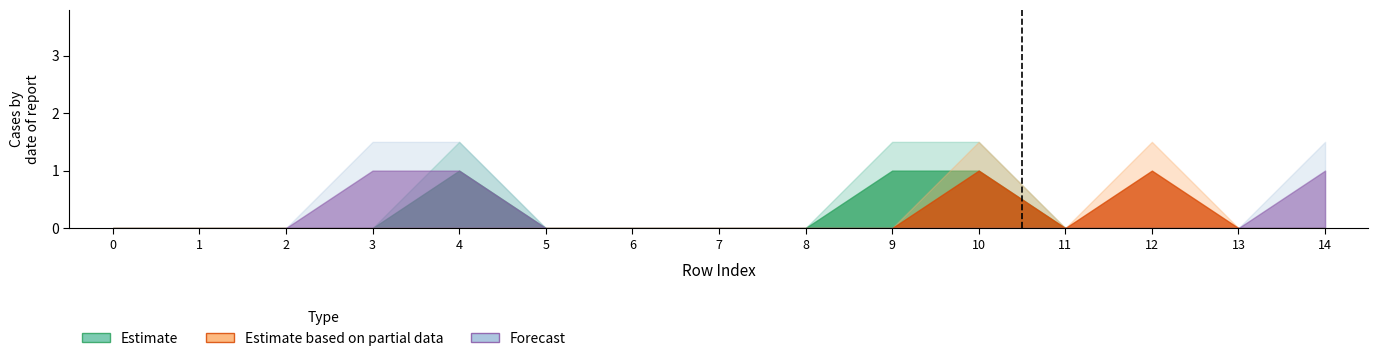

The value of col_2 at 10 is -1. True or false?

False